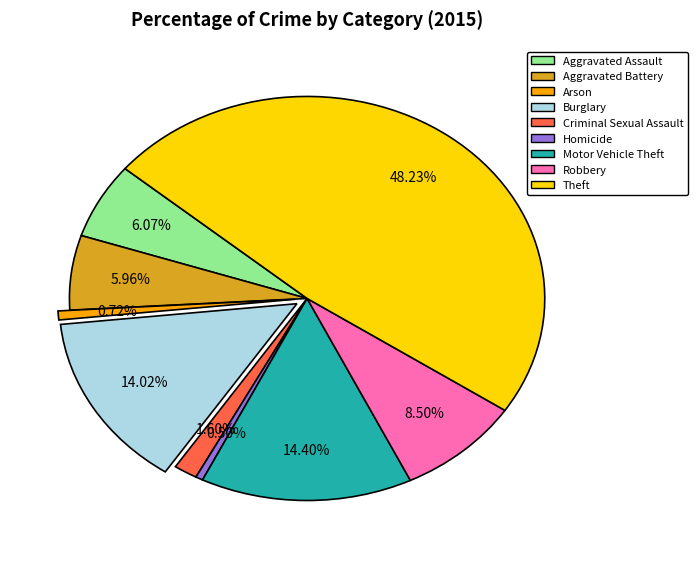

Is there any slice that represents more than half of the pie?

No